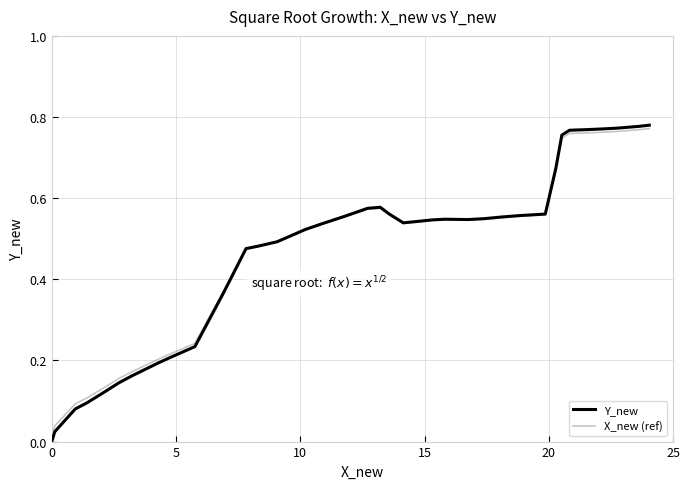

Which series has the largest range (max minus min)?

Y_new